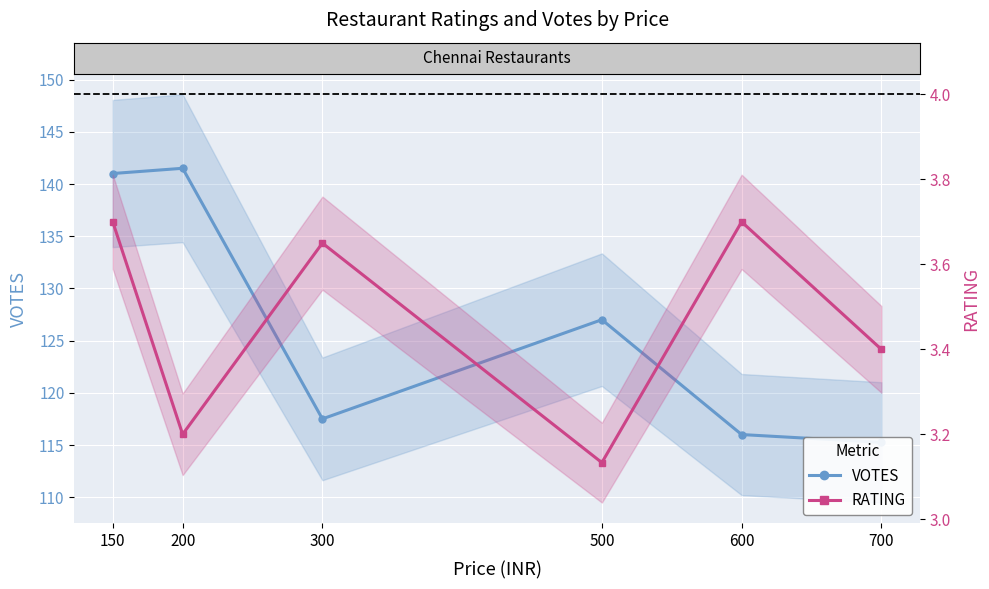

How many interior local peaks does the RATING series have?

2